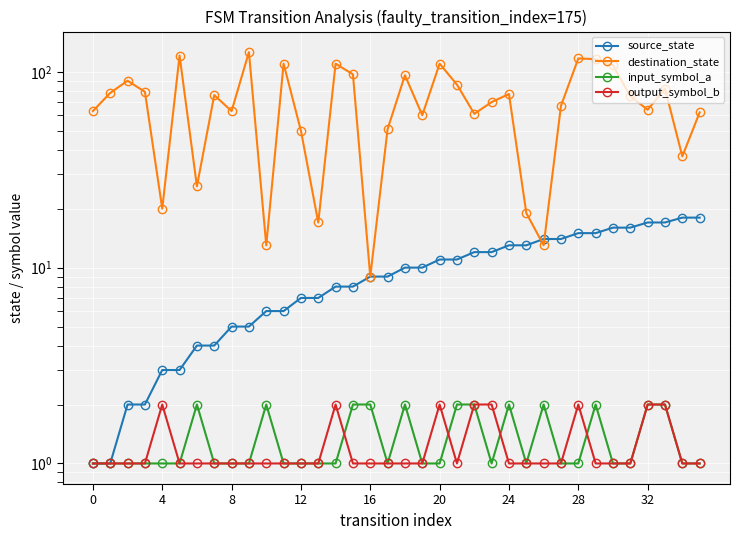

How many values in the output_symbol_b series exceed 1?

8